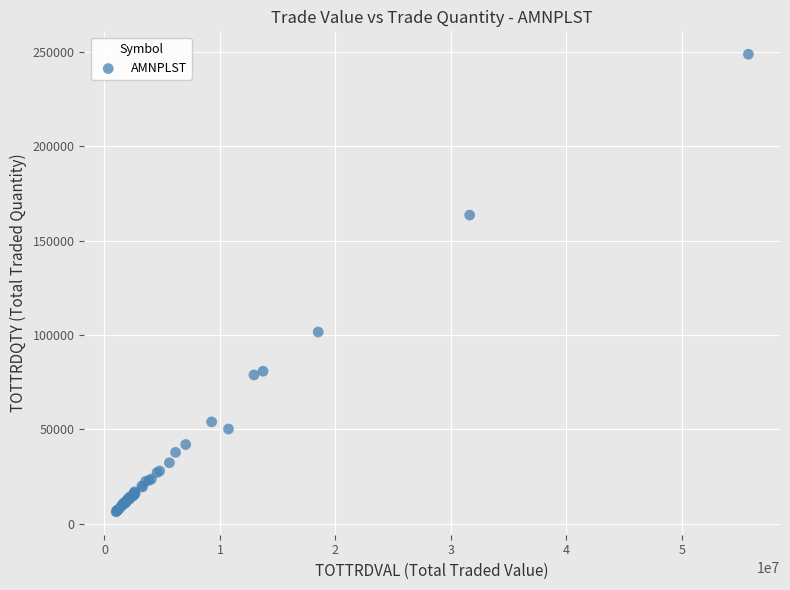

What Y value in the scatter plot is closest to 127585?

101607